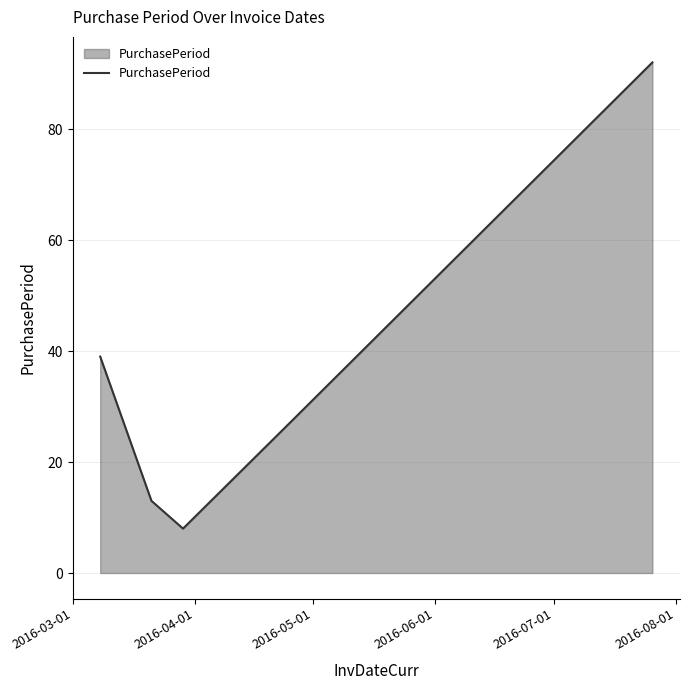

What is the sum of all values?

179